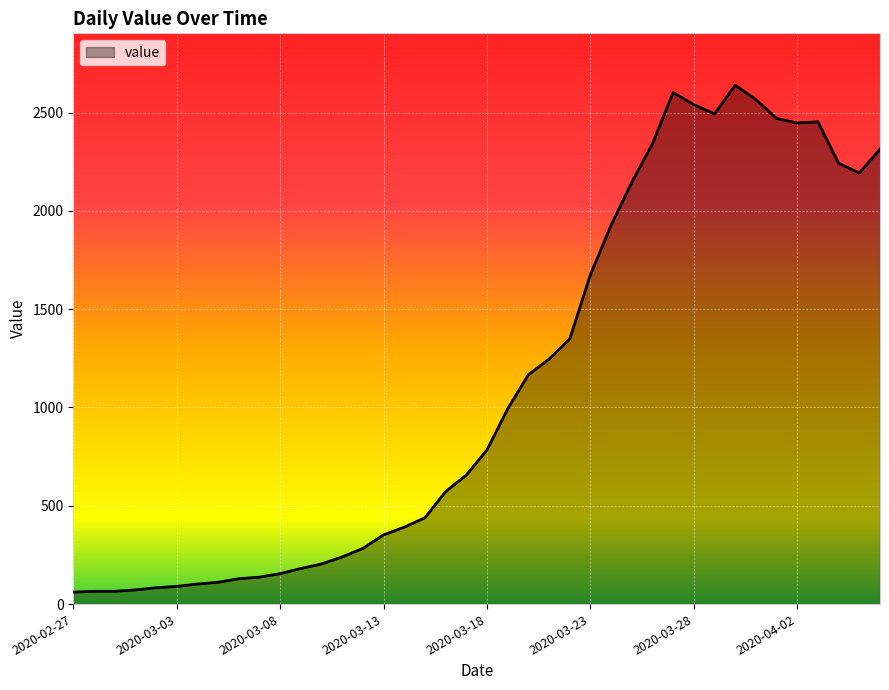

What is the difference between the maximum and minimum values?

2578